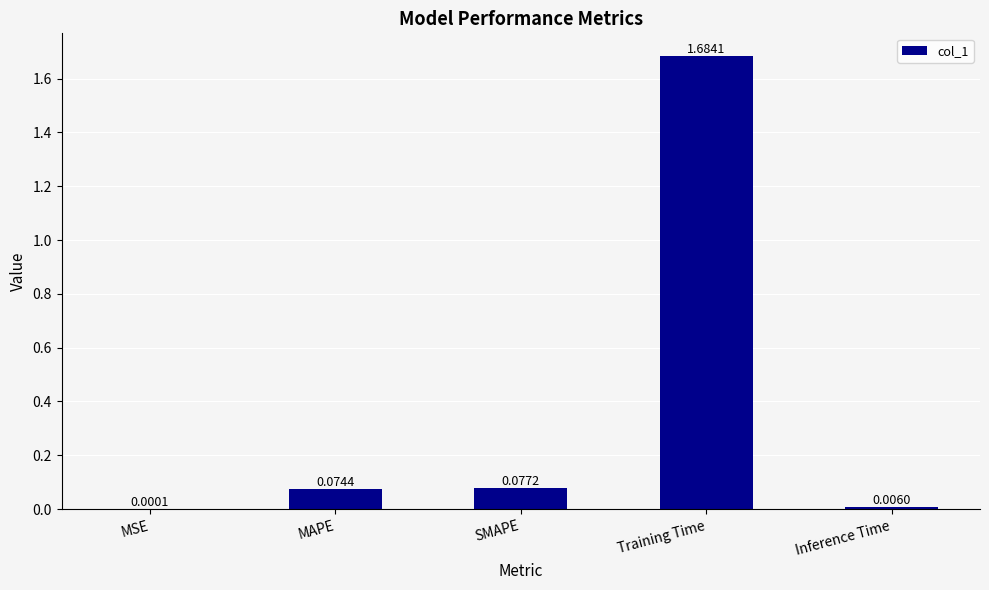

At which category does the chart reach its peak across all series?

Training Time